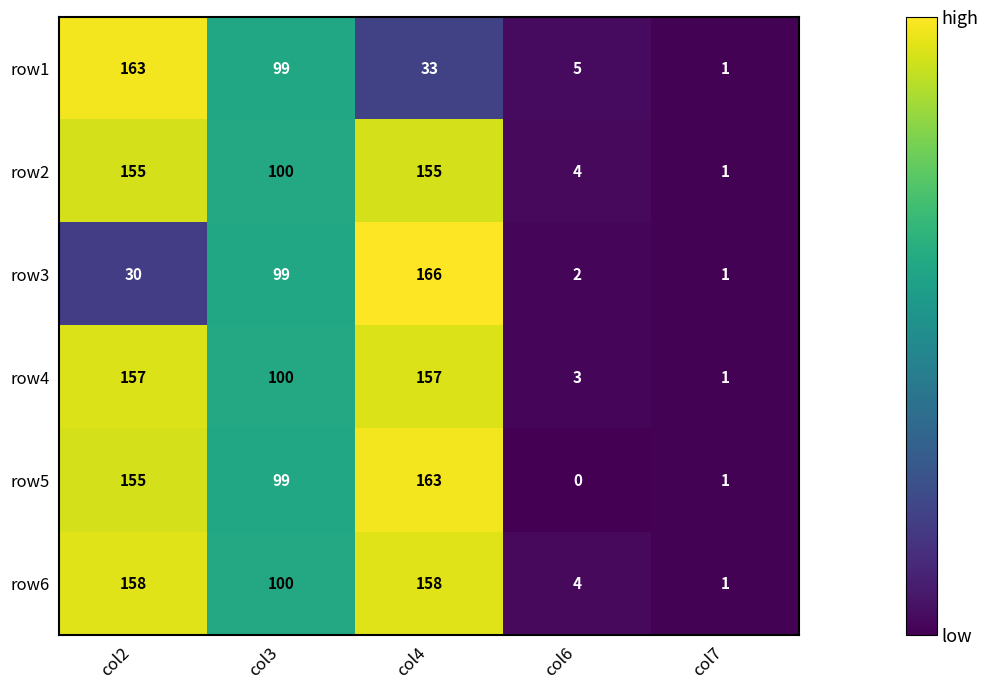

The value of row3 at col4 is 166. True or false?

True